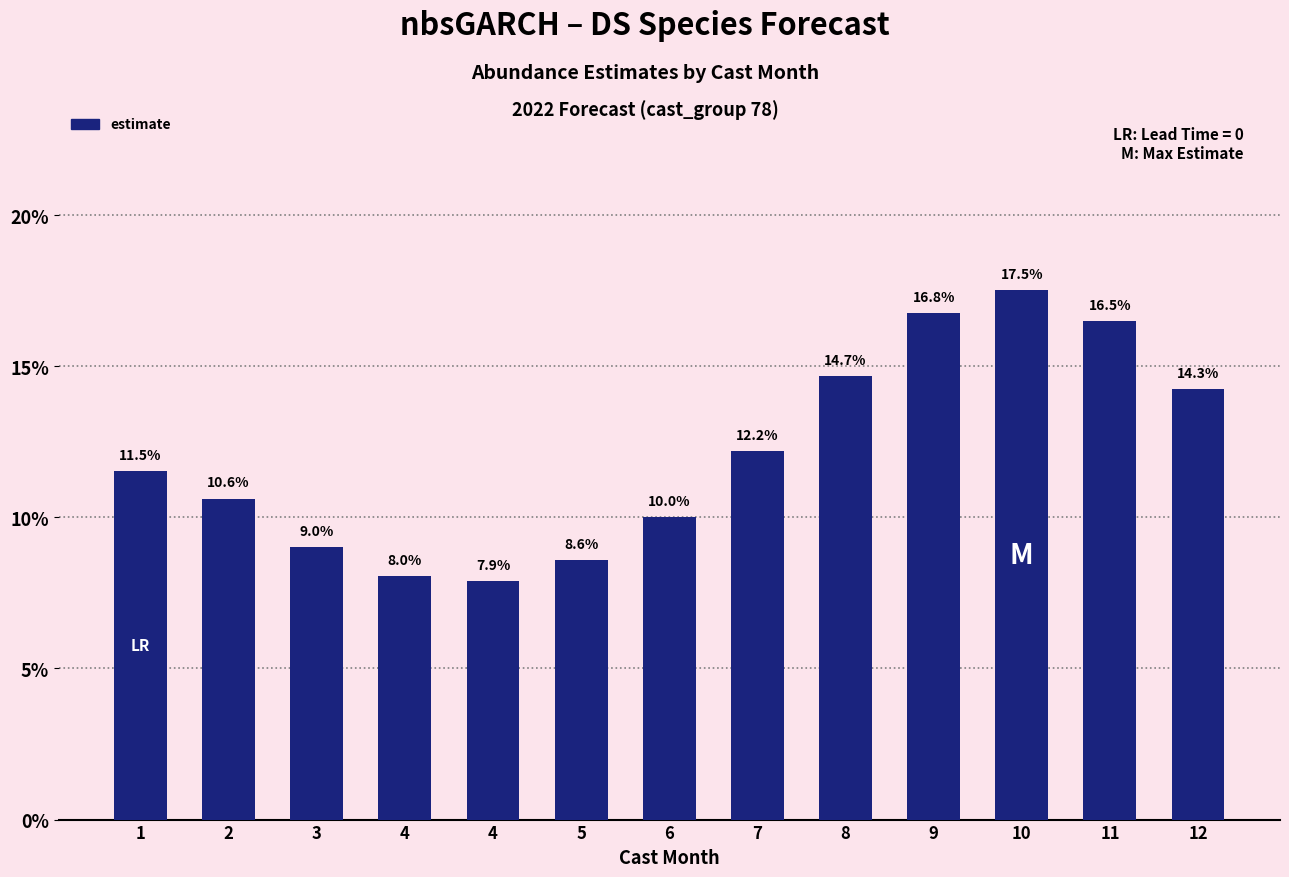

Where is the data nearest to the value 0?

4